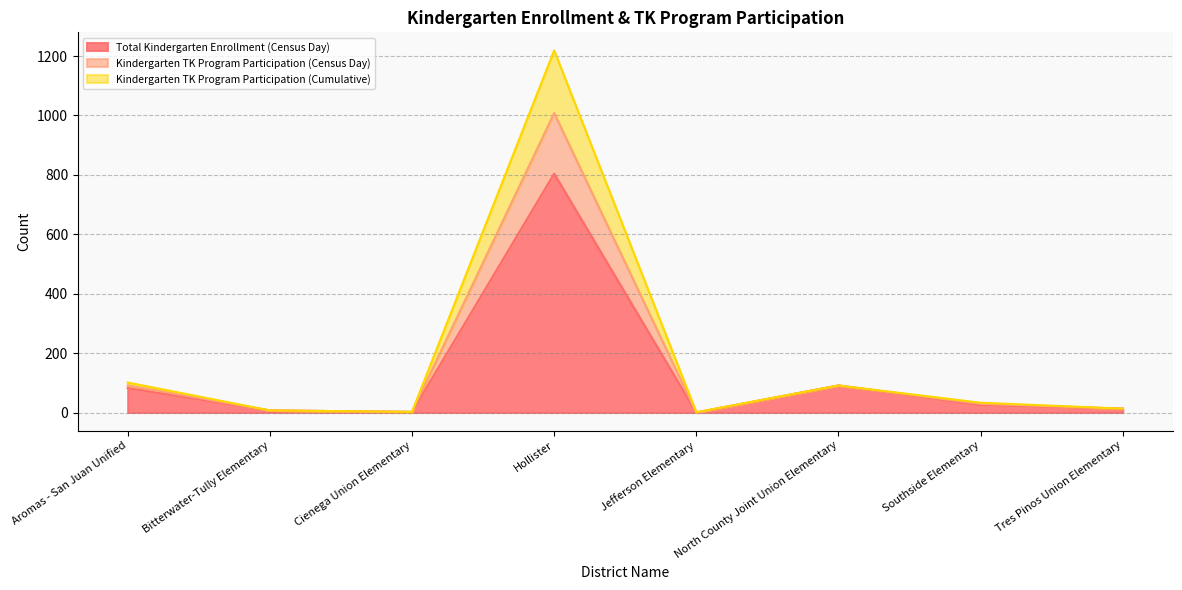

The Kindergarten TK Program Participation (Census Day) series shows 3 at Tres Pinos Union Elementary. True or false?

False